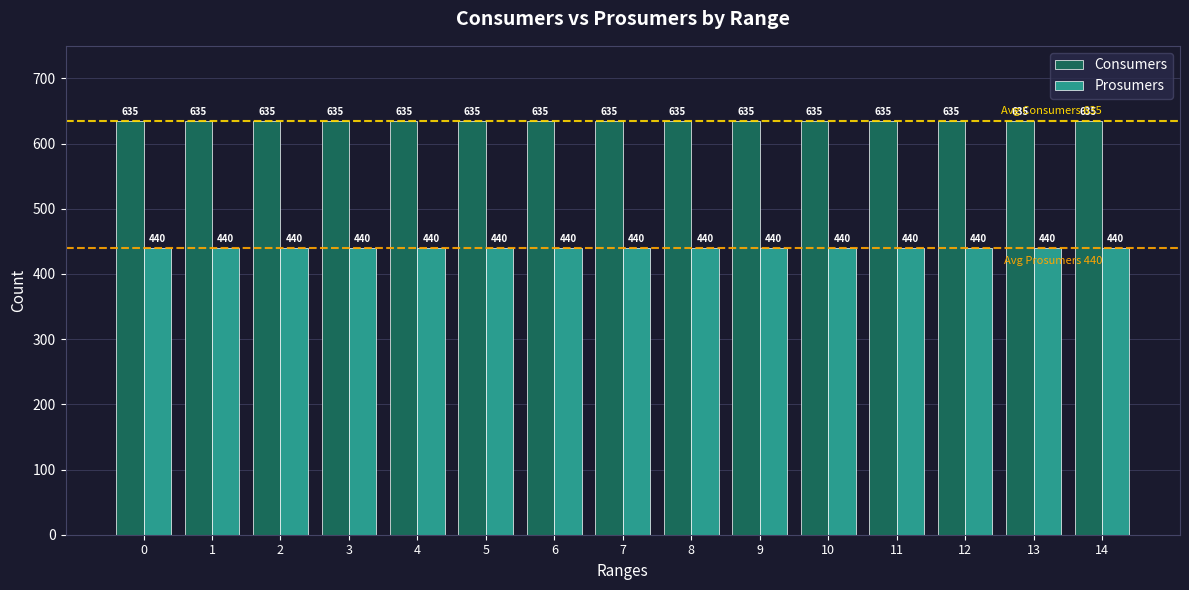

How many bars are there in each group?

2